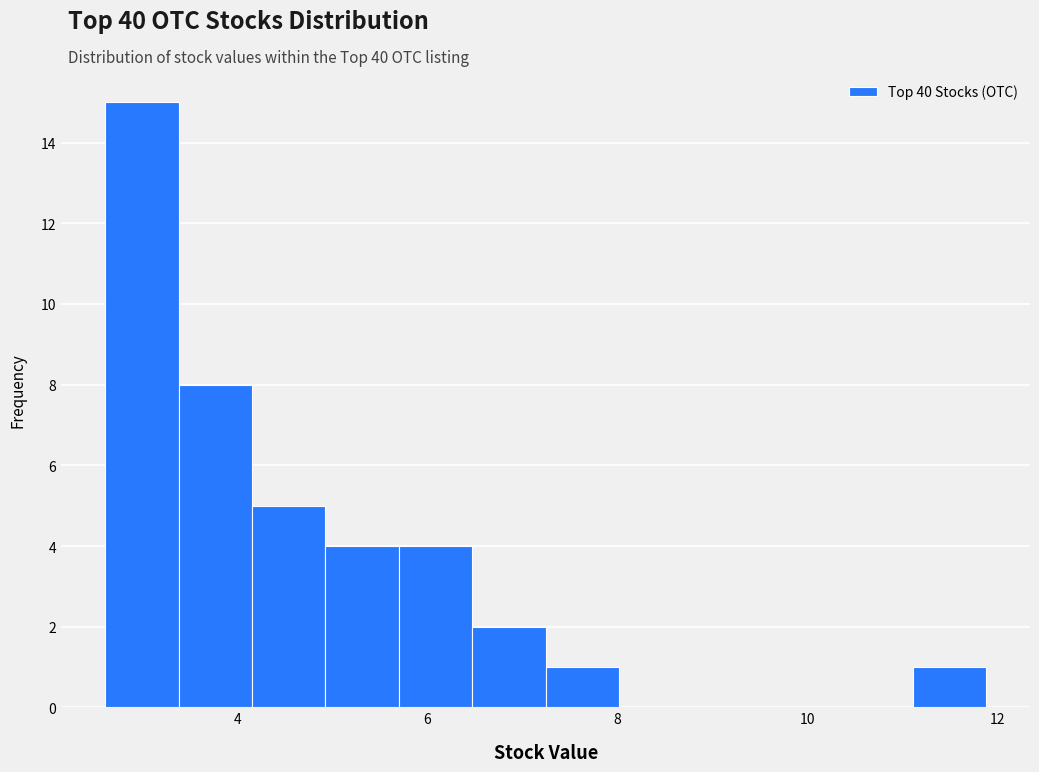

Around what value on the x-axis is the tallest bar? Give the approximate position of its centre, as read against the axis.

3.0